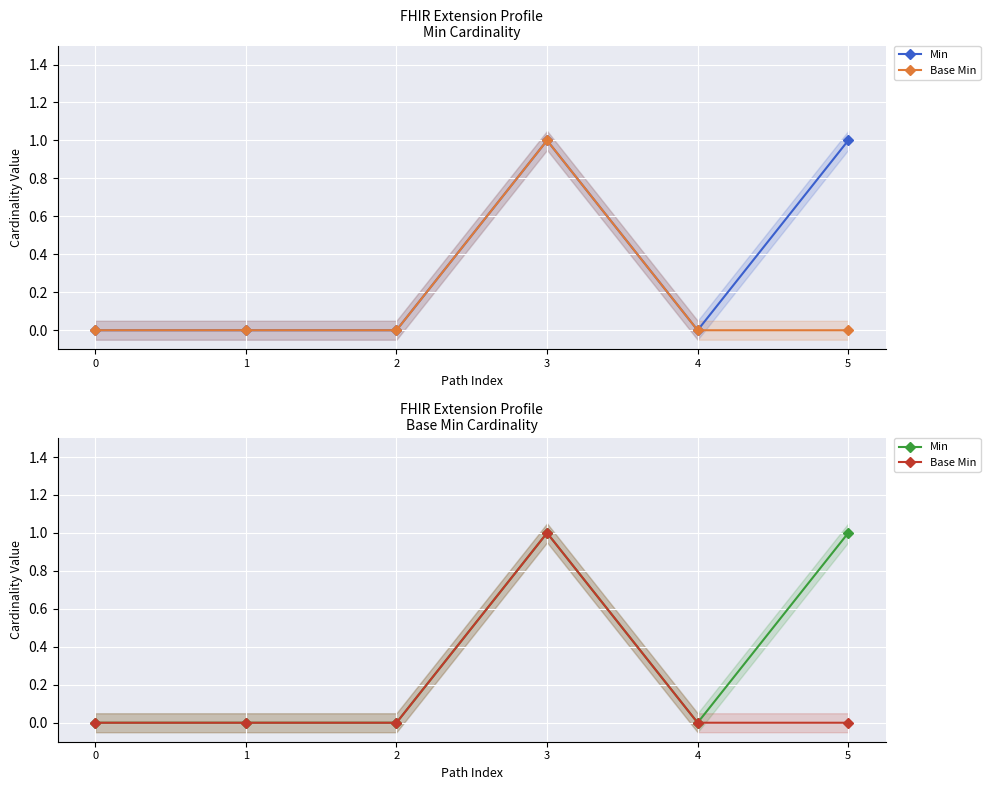

Which series changed the most between 4 and 5?

Min